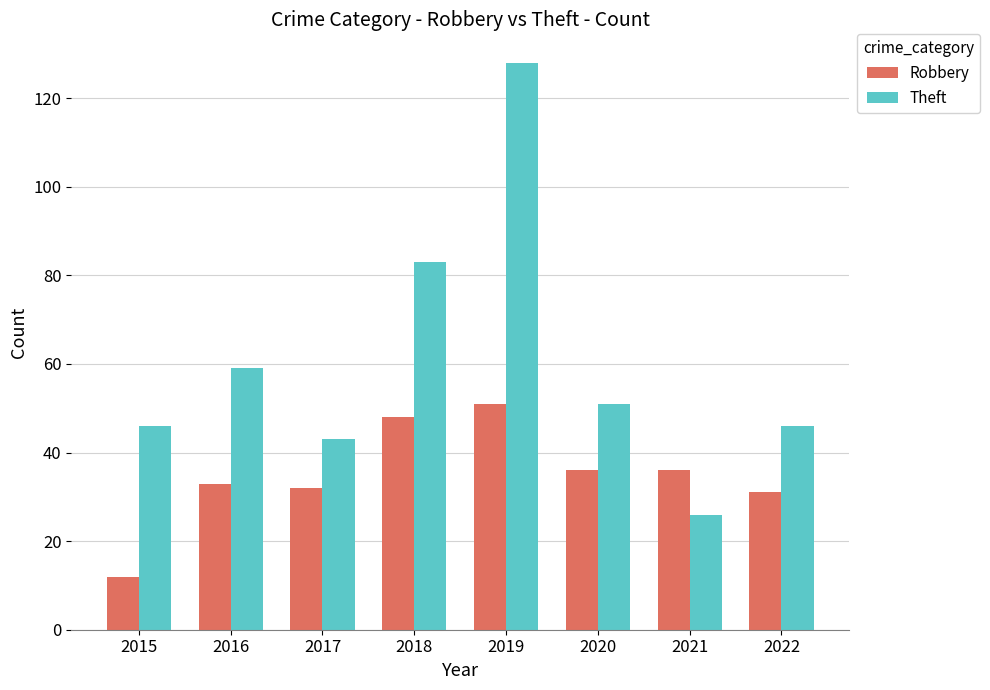

At which label is Theft closest to 77?

2018